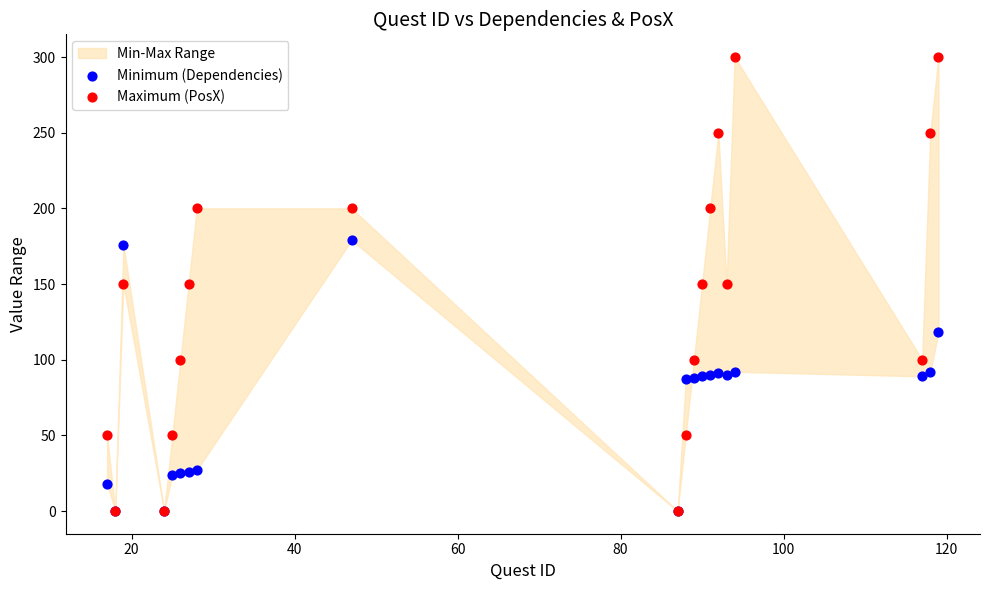

Which series contains the lowest Y value?

Minimum (Dependencies)